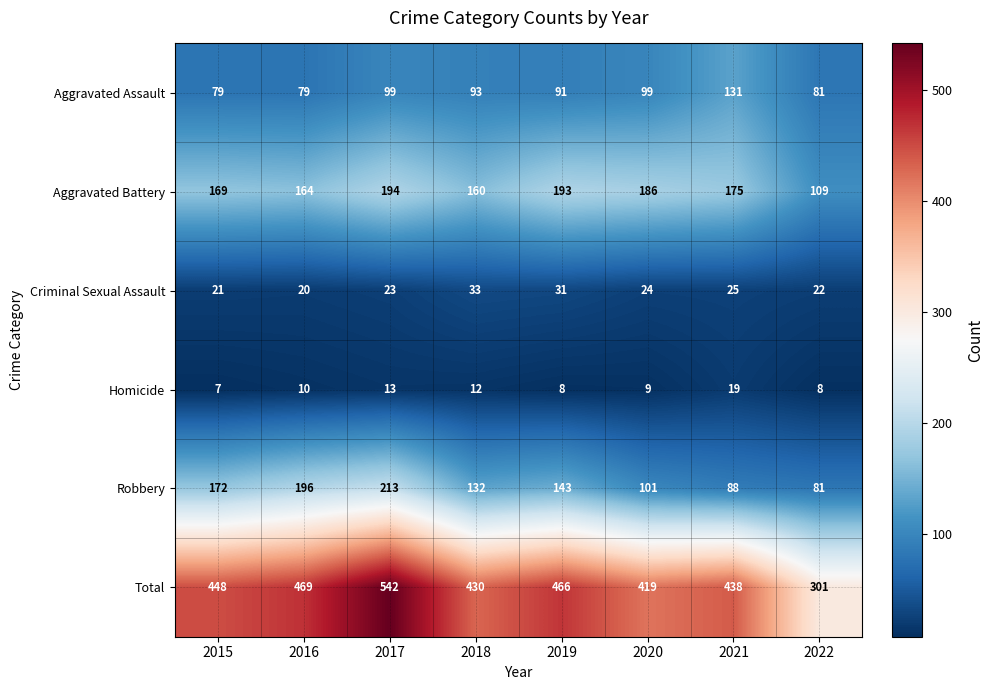

How many categories are shown in the chart?

8